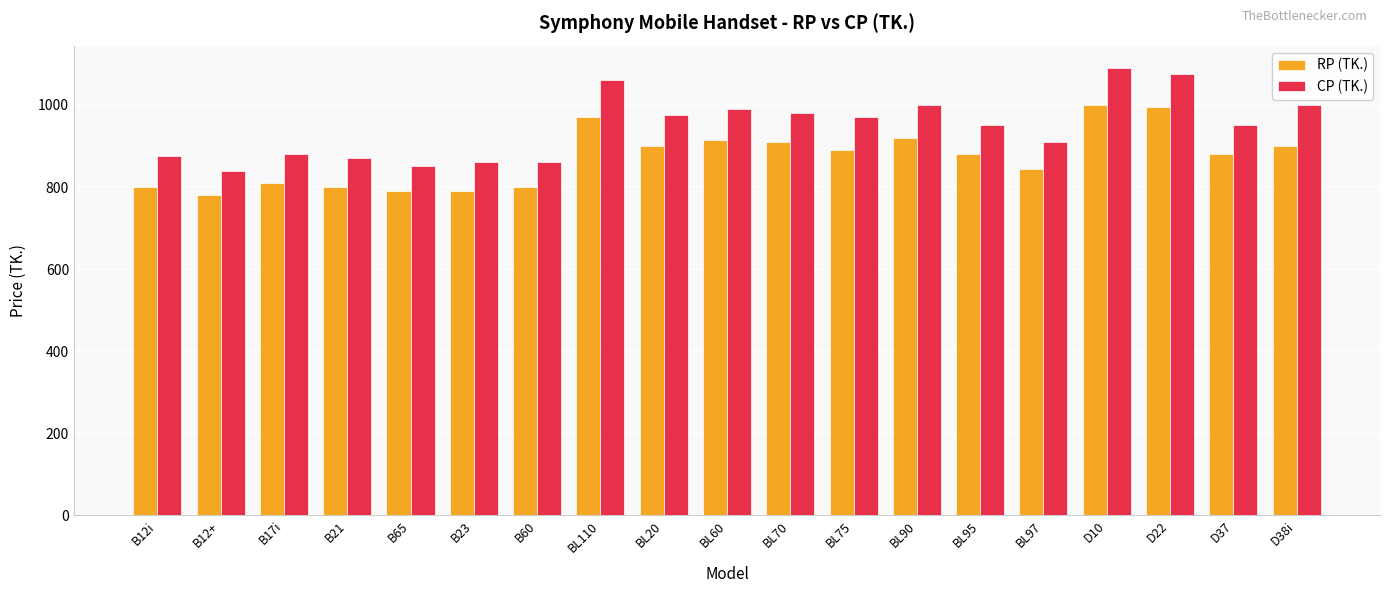

Is the value of CP (TK.) at BL60 greater than the value of RP (TK.) at BL95?

Yes